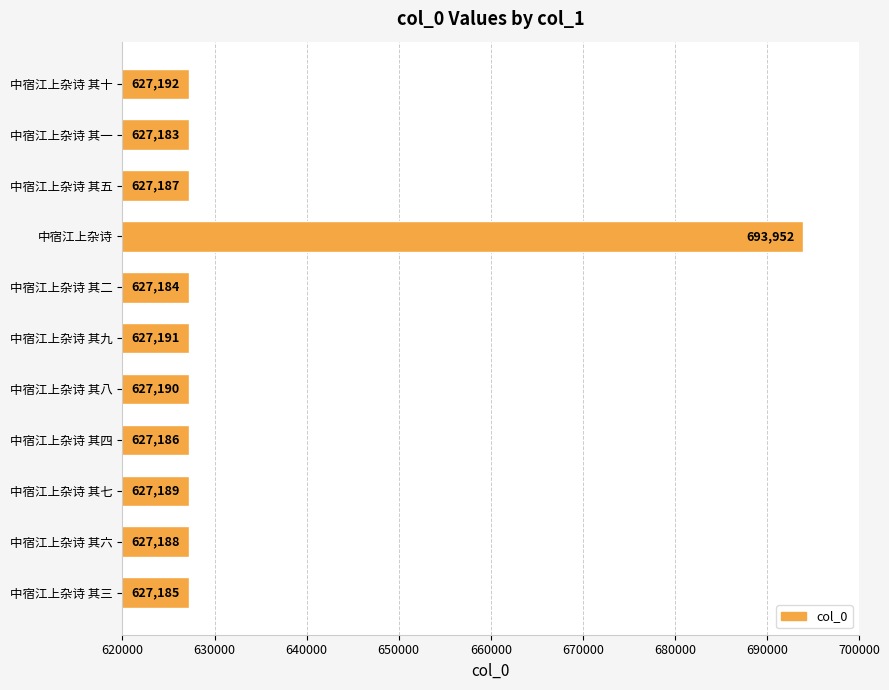

How many data points are less than 627188?

5